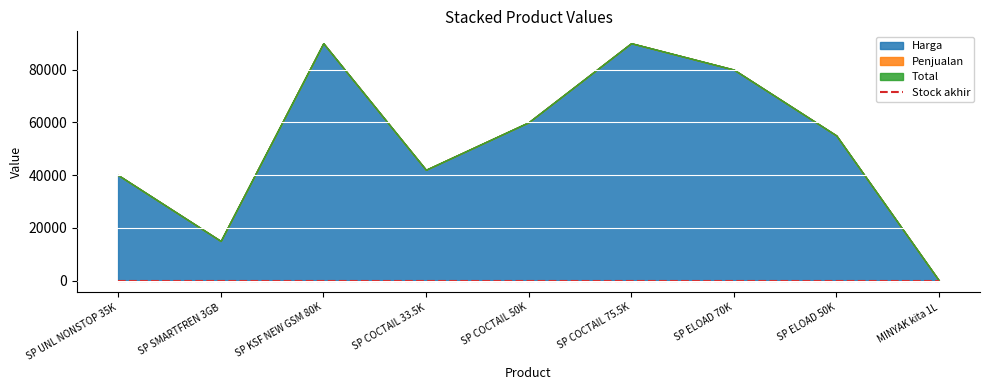

Which series has the widest spread of values?

Harga